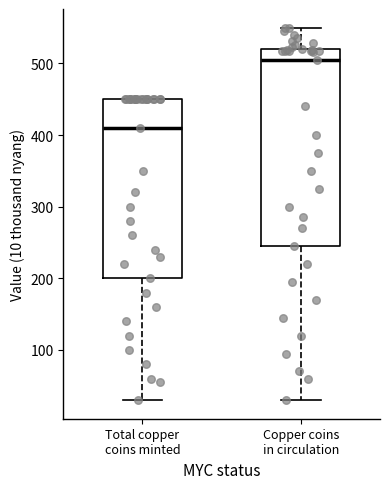

Where does the lower whisker of the box for Total copper coins minted end on the y-axis? The values are not printed on the chart, so give them approximately, as read against the axis.

30